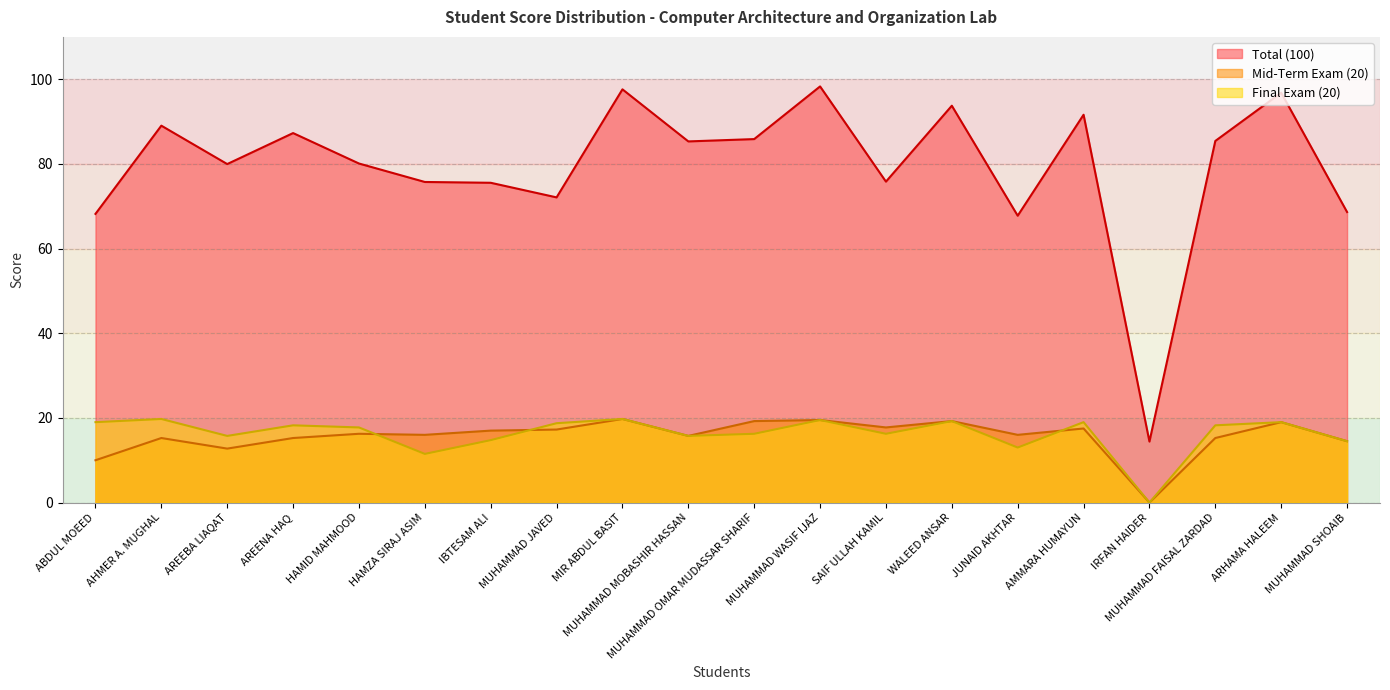

What is the label of the 14th point from the right?

IBTESAM ALI